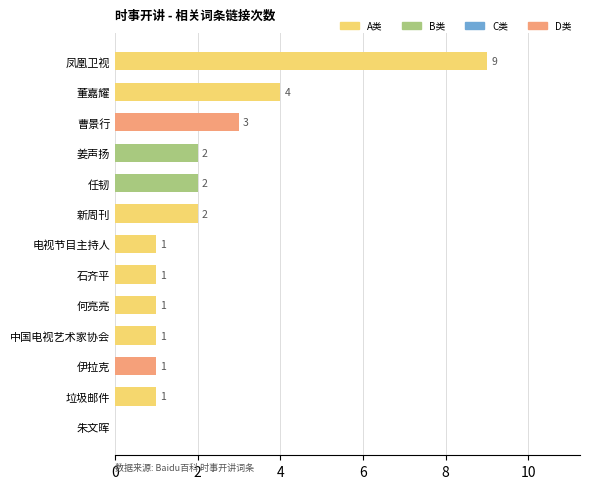

What is the sum of all values?

28